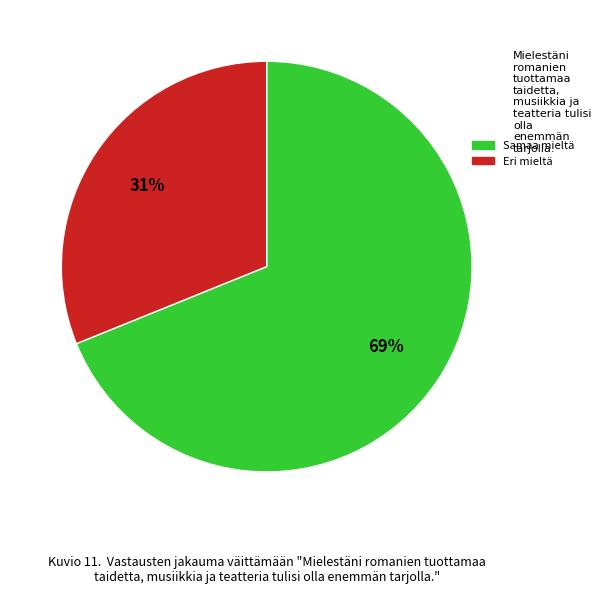

Does any single category account for the majority?

Yes